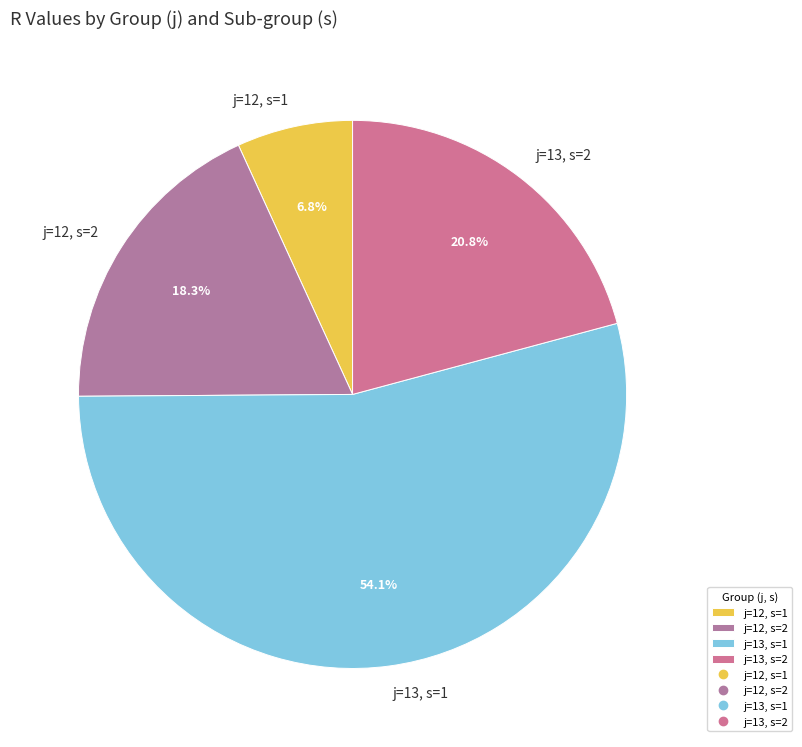

Which category has the biggest portion of the pie?

j=13, s=1